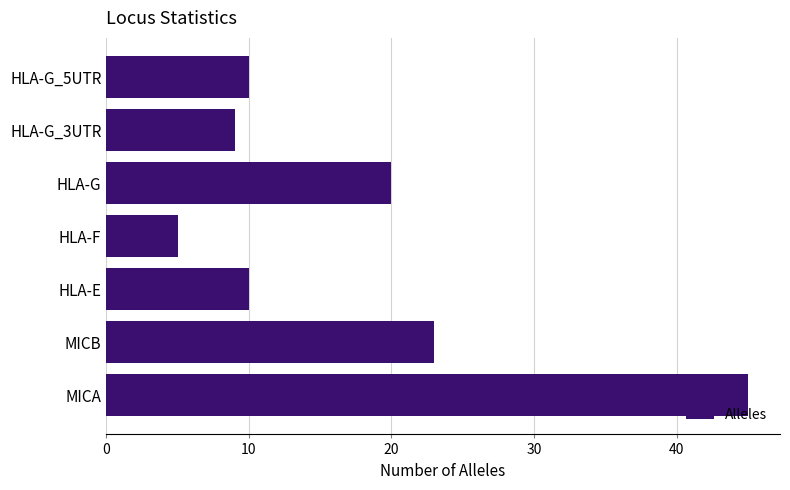

Reading top to bottom, list all the values displayed in this chart.

10	9	20	5	10	23	45